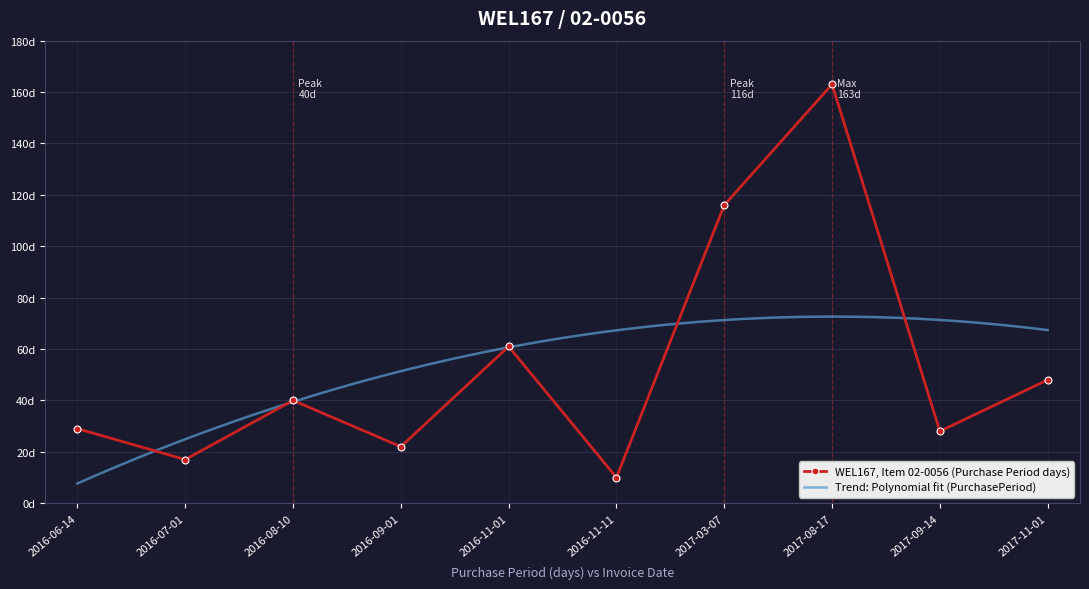

What is the difference between the values at 2016-06-14 and 2017-09-14?

1